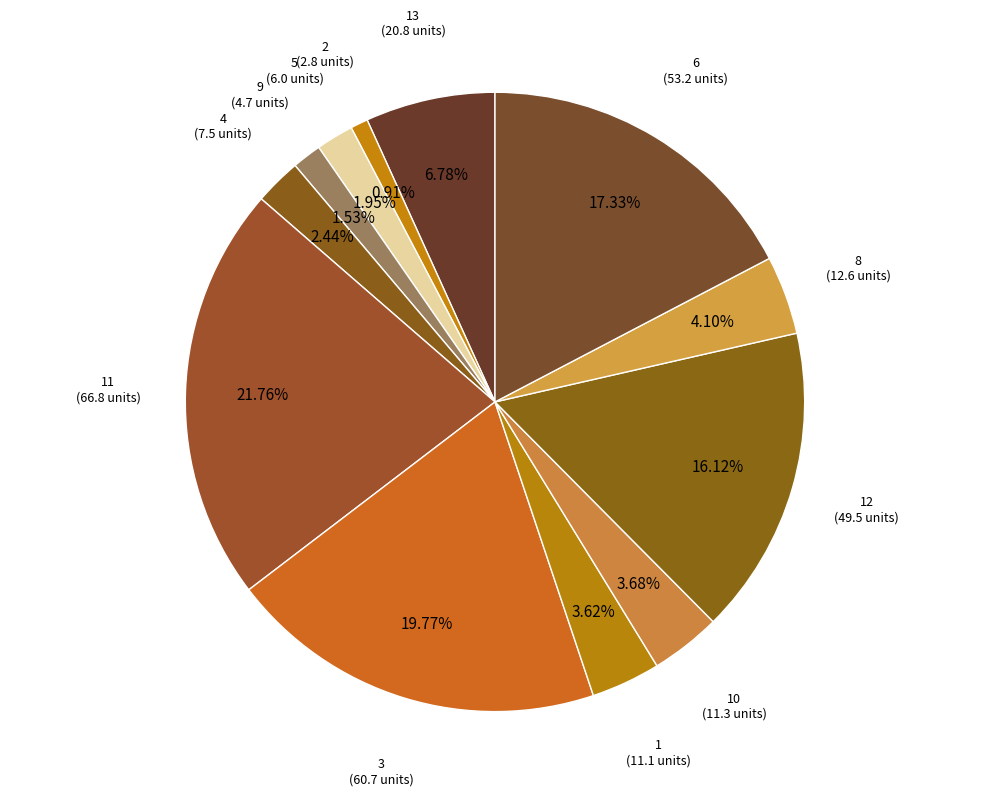

How many segments does this pie chart have?

12